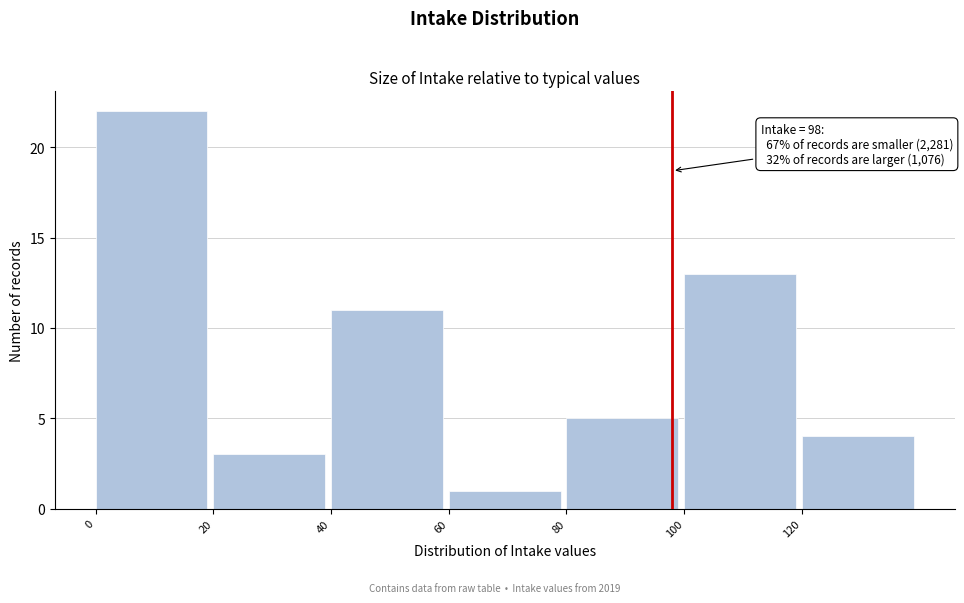

Over which range of the x-axis is the bar tallest?

0 to 20